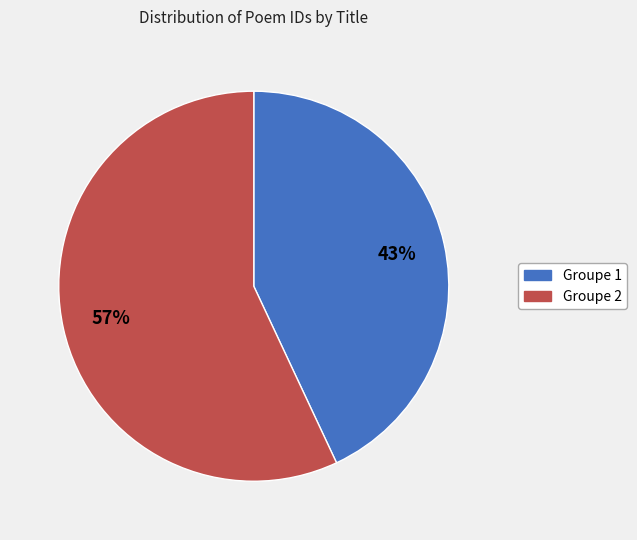

Is there any slice that represents more than half of the pie?

Yes